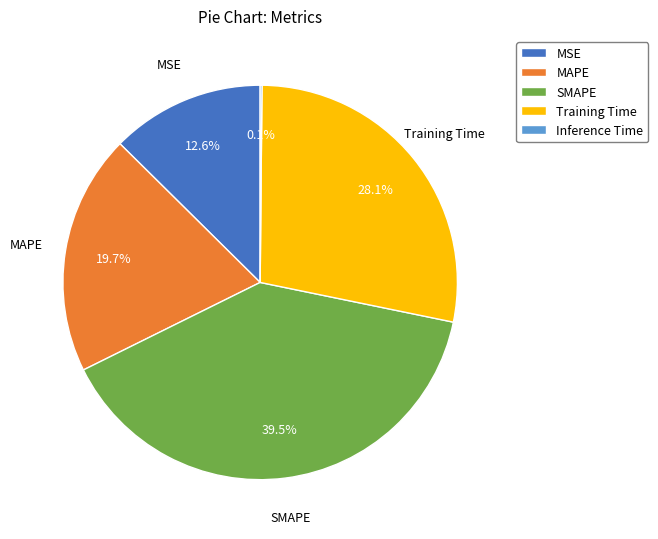

To the nearest percent, what portion does MAPE represent?

20%